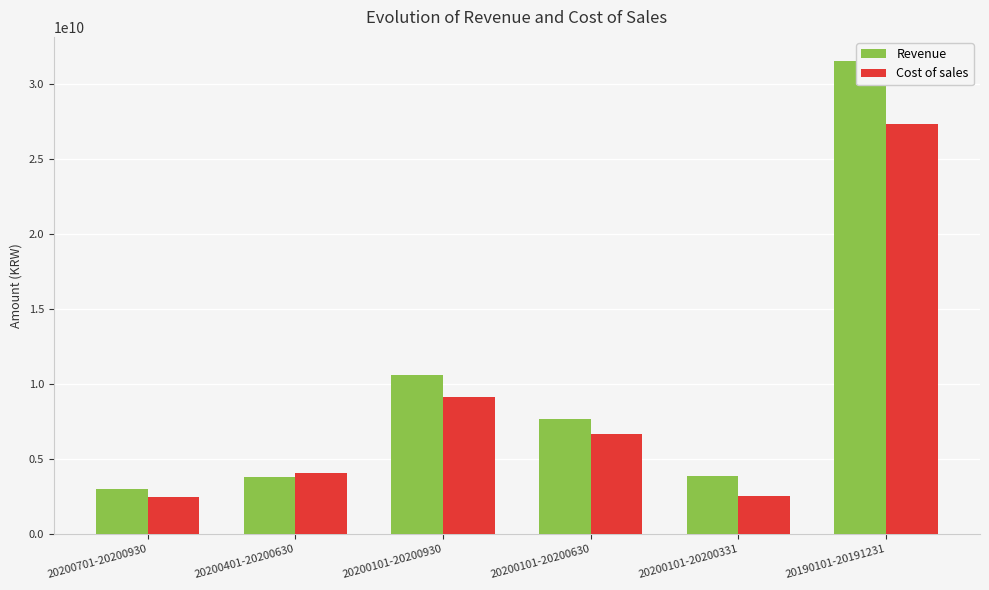

Are the bars horizontal?

No